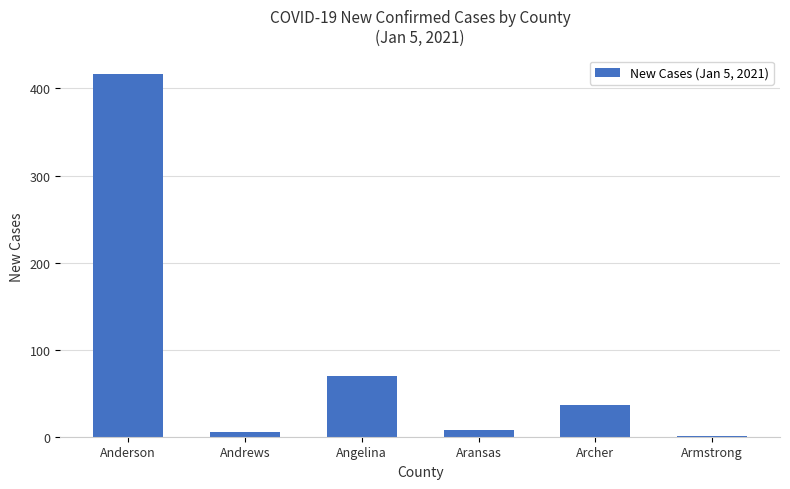

What is the sum of all values?

538